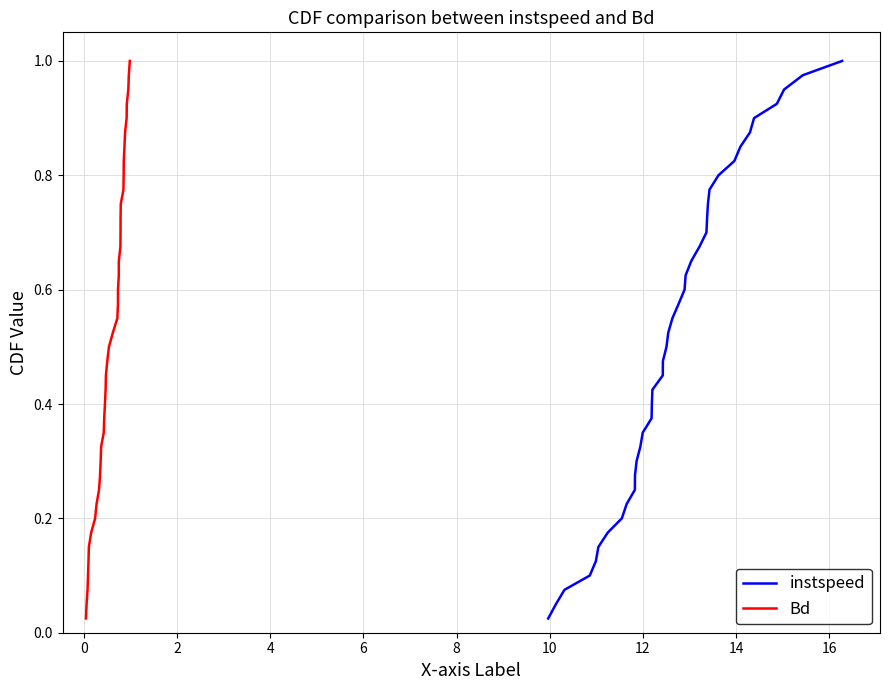

What is the maximum value for Bd?

1.0